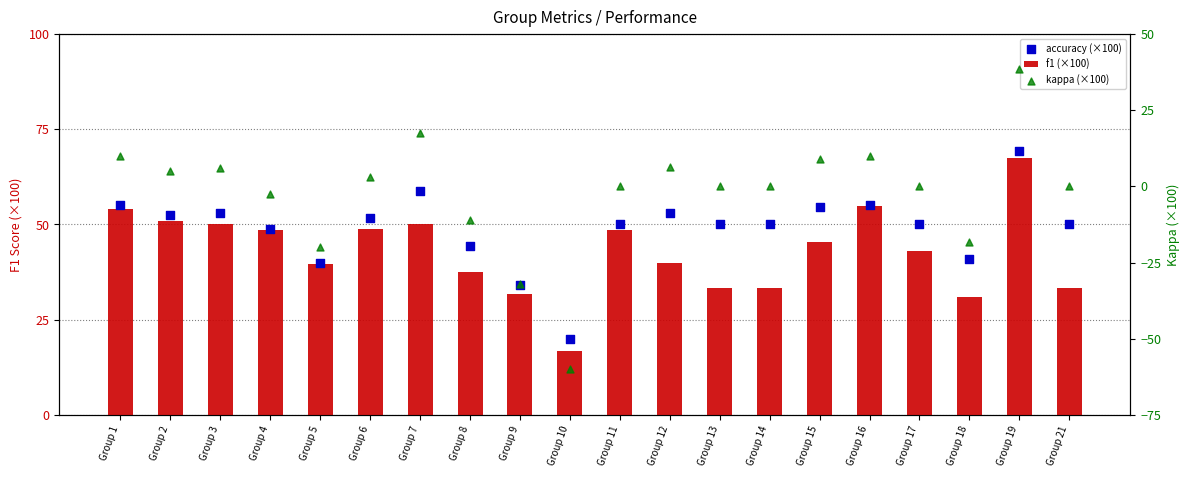

At which category is the sum across all series the highest?

Group 19